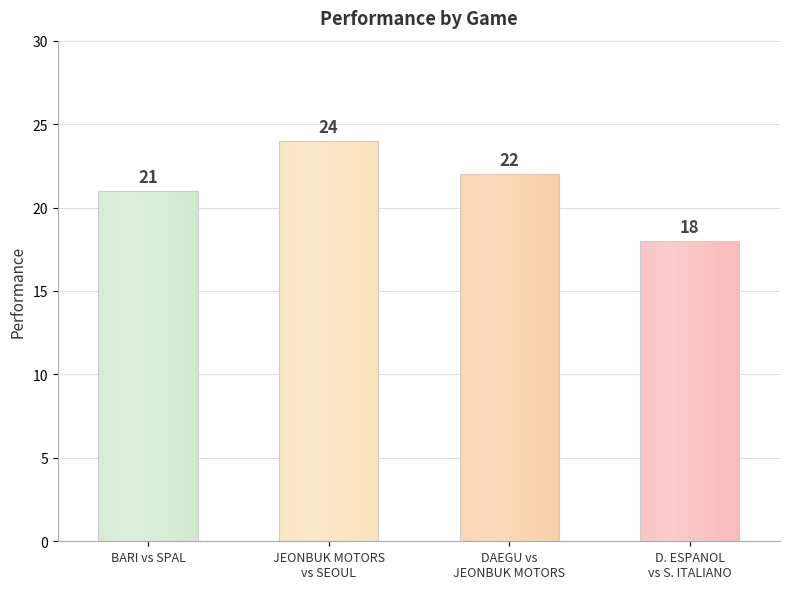

How many bars are there in total?

4